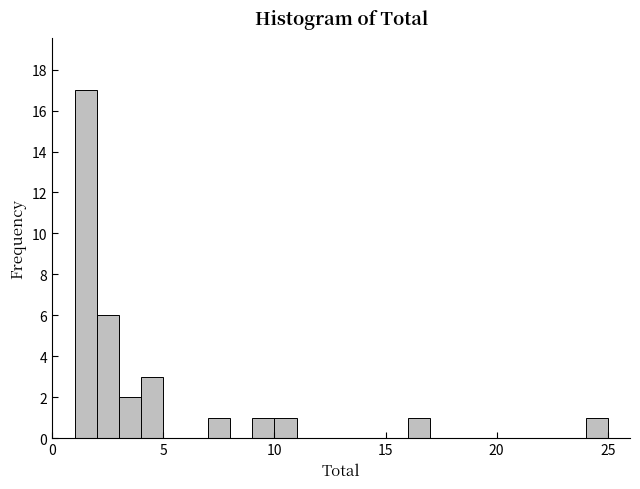

Read against the x-axis, roughly where is the centre of the tallest bar?

1.5